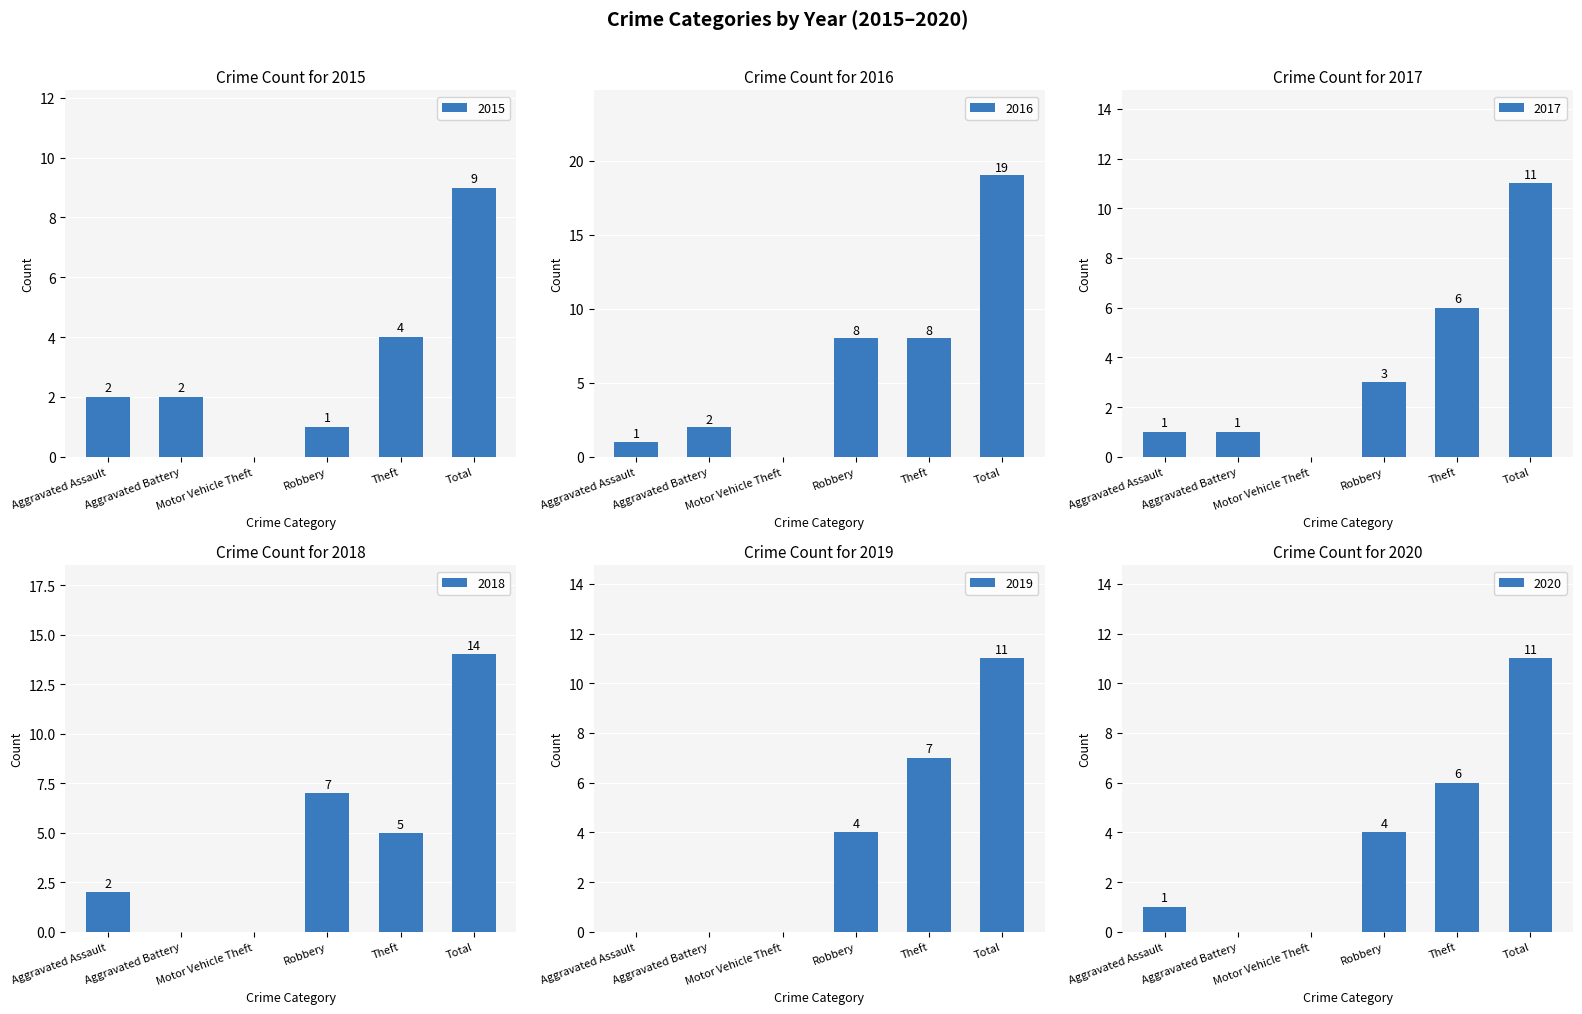

Reading left to right, extract all data points from this chart.

2015: Aggravated Assault=2	Aggravated Battery=2	Motor Vehicle Theft=0	Robbery=1	Theft=4	Total=9
2016: Aggravated Assault=1	Aggravated Battery=2	Motor Vehicle Theft=0	Robbery=8	Theft=8	Total=19
2017: Aggravated Assault=1	Aggravated Battery=1	Motor Vehicle Theft=0	Robbery=3	Theft=6	Total=11
2018: Aggravated Assault=2	Aggravated Battery=0	Motor Vehicle Theft=0	Robbery=7	Theft=5	Total=14
2019: Aggravated Assault=0	Aggravated Battery=0	Motor Vehicle Theft=0	Robbery=4	Theft=7	Total=11
2020: Aggravated Assault=1	Aggravated Battery=0	Motor Vehicle Theft=0	Robbery=4	Theft=6	Total=11